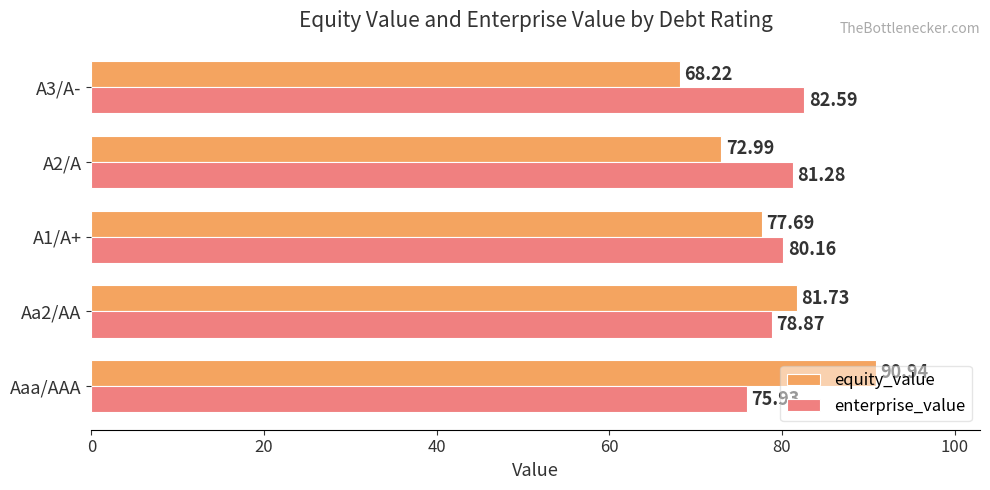

At which category is the sum across all series the highest?

Aaa/AAA